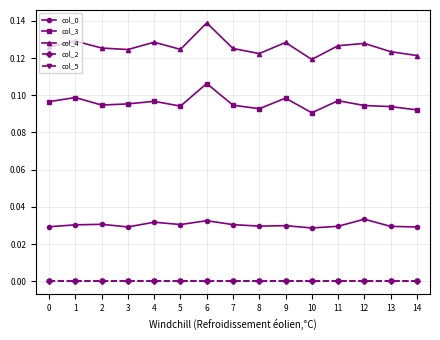

At how many categories does at least one series exceed 0?

15